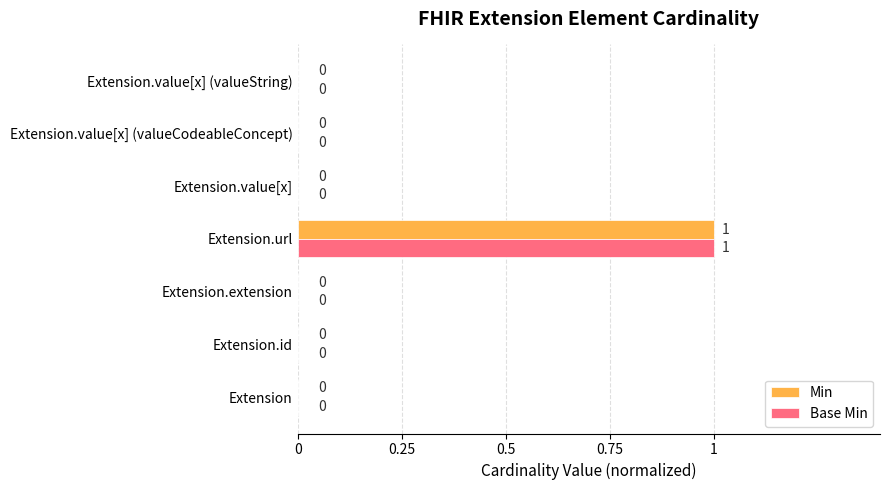

The Base Min series shows 0 at Extension.value[x] (valueCodeableConcept). True or false?

True